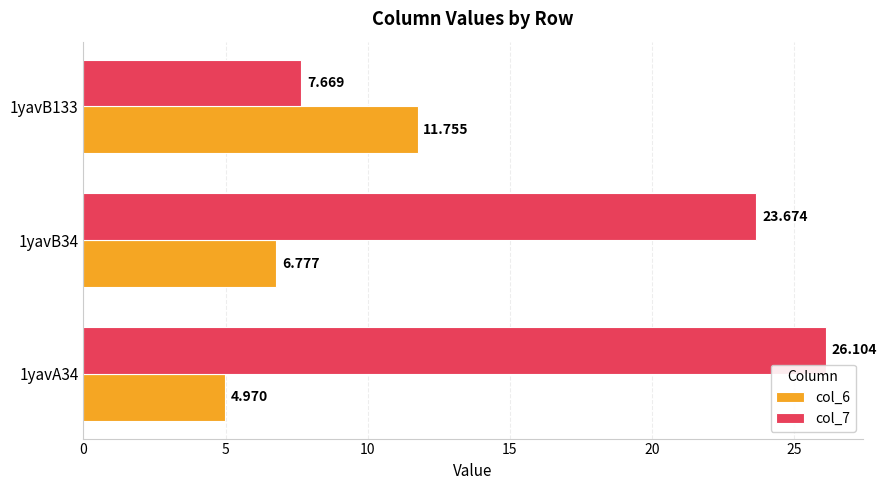

Is the value of col_7 at 1yavB34 greater than the value of col_6 at 1yavB133?

Yes